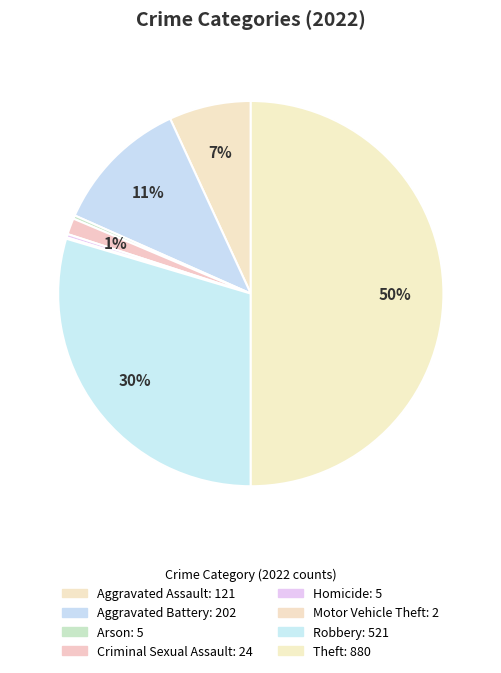

What is the change in value from Homicide to Robbery?

+516